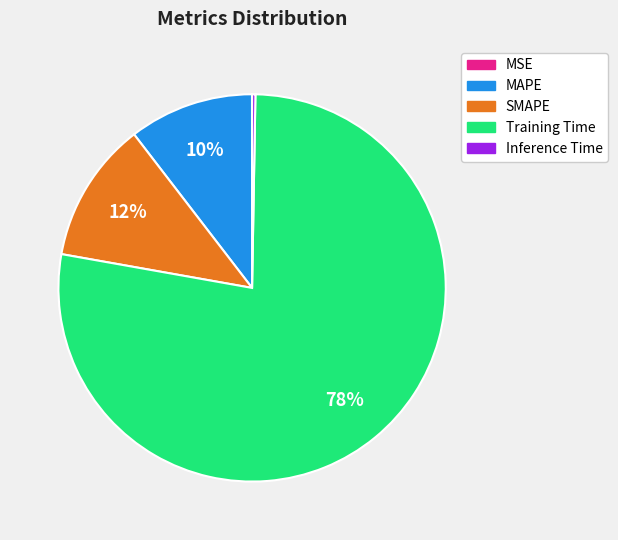

Which has a higher value, MAPE or SMAPE?

SMAPE